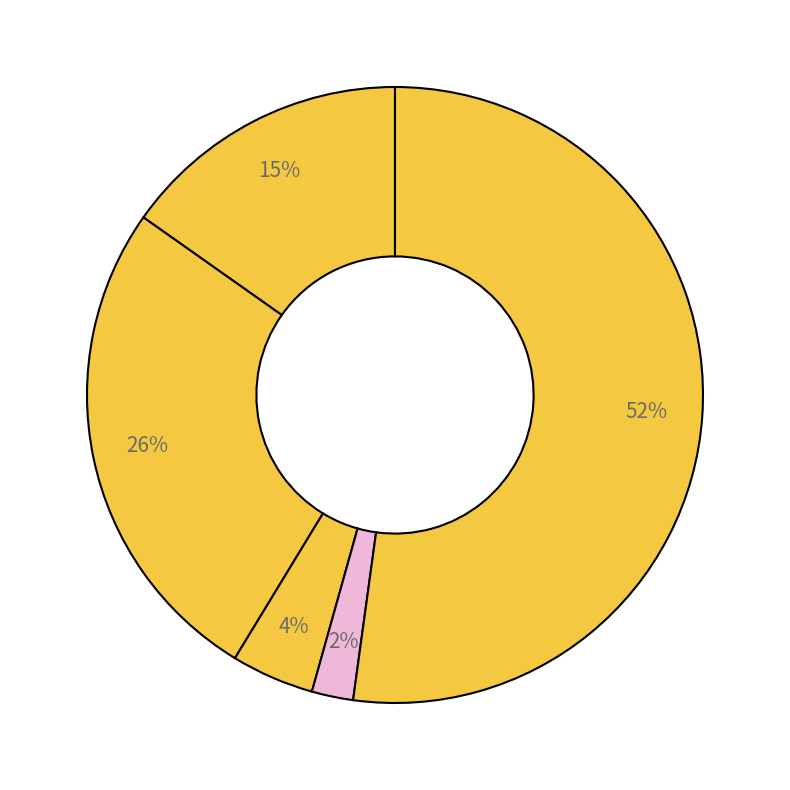

How many slices are in this pie chart?

5